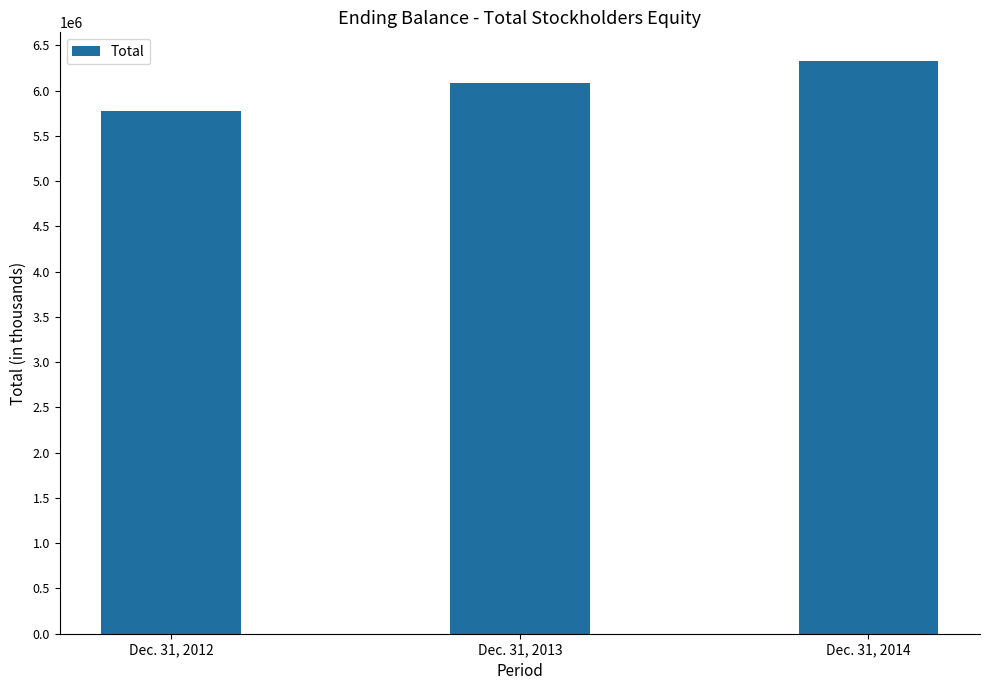

Which has a higher value, Dec. 31, 2013 or Dec. 31, 2014?

Dec. 31, 2014